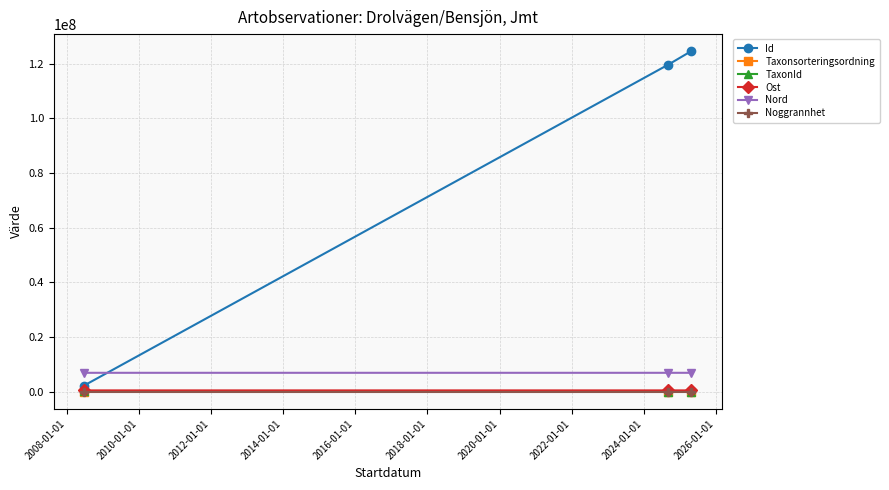

What is the average value of the TaxonId series?

108391